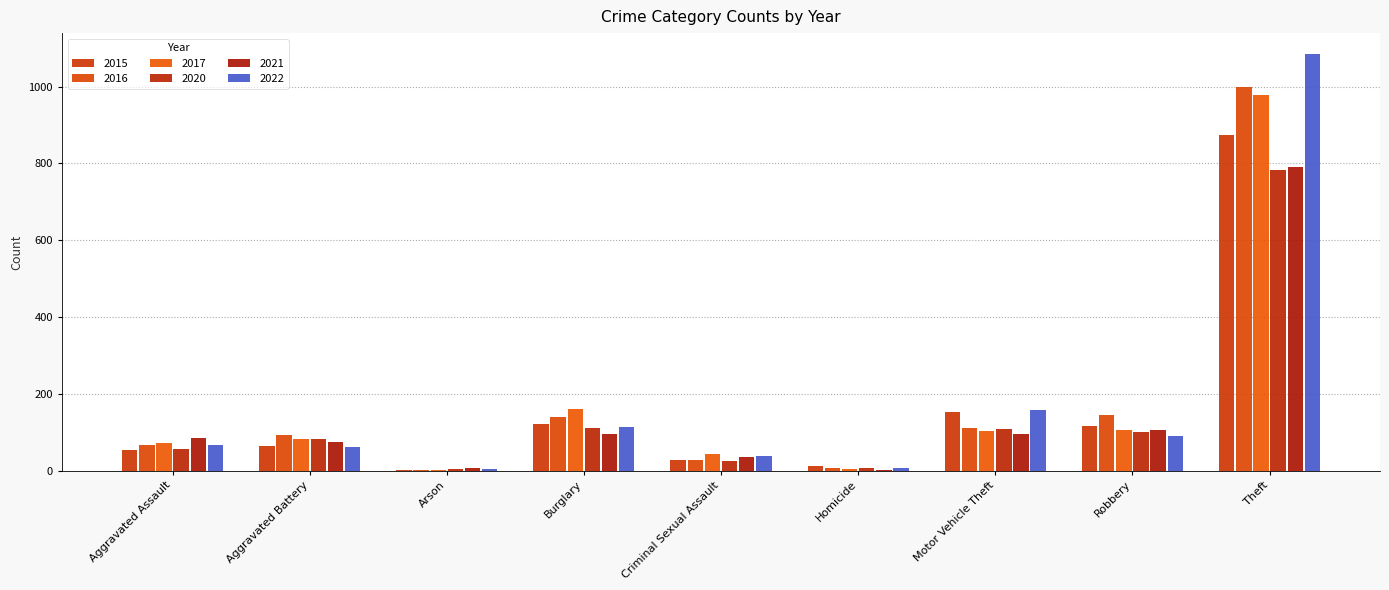

At which label does 2022 first exceed 66?

Burglary